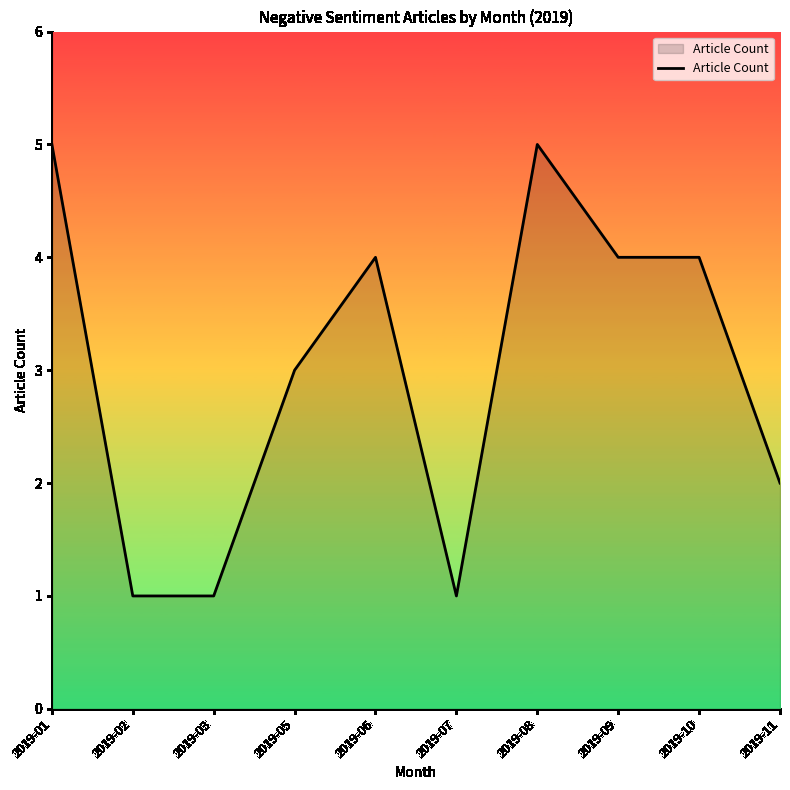

How many lines are shown in the chart?

1